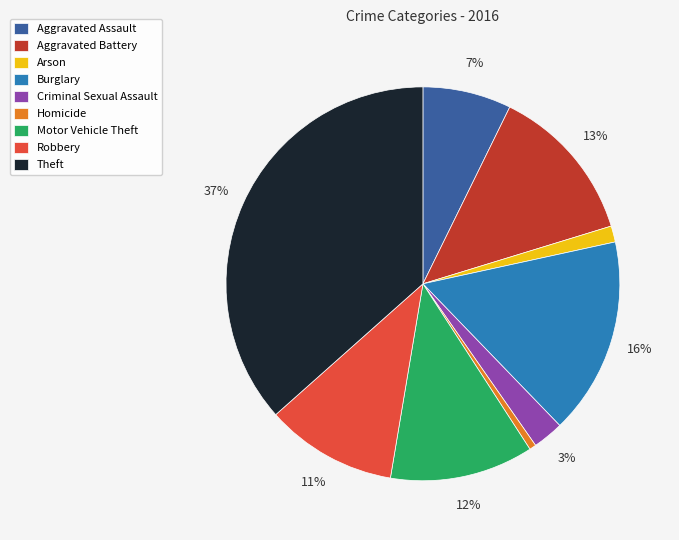

Do Aggravated Assault and Homicide together represent more than half of the pie?

No